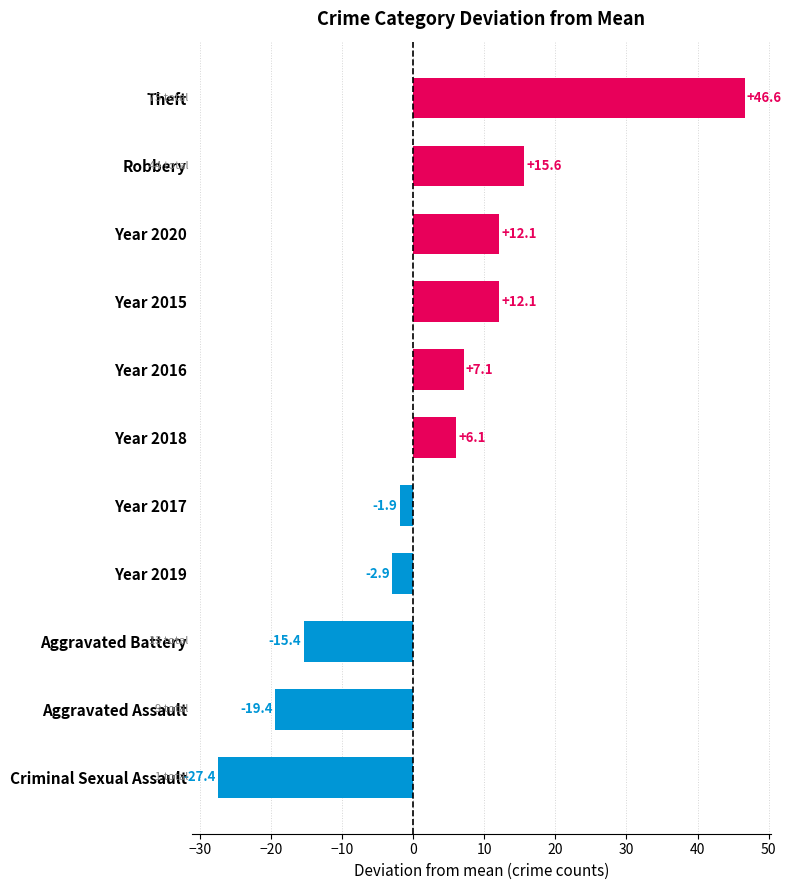

The chart shows a value of 7.1 at Year 2016. True or false?

True